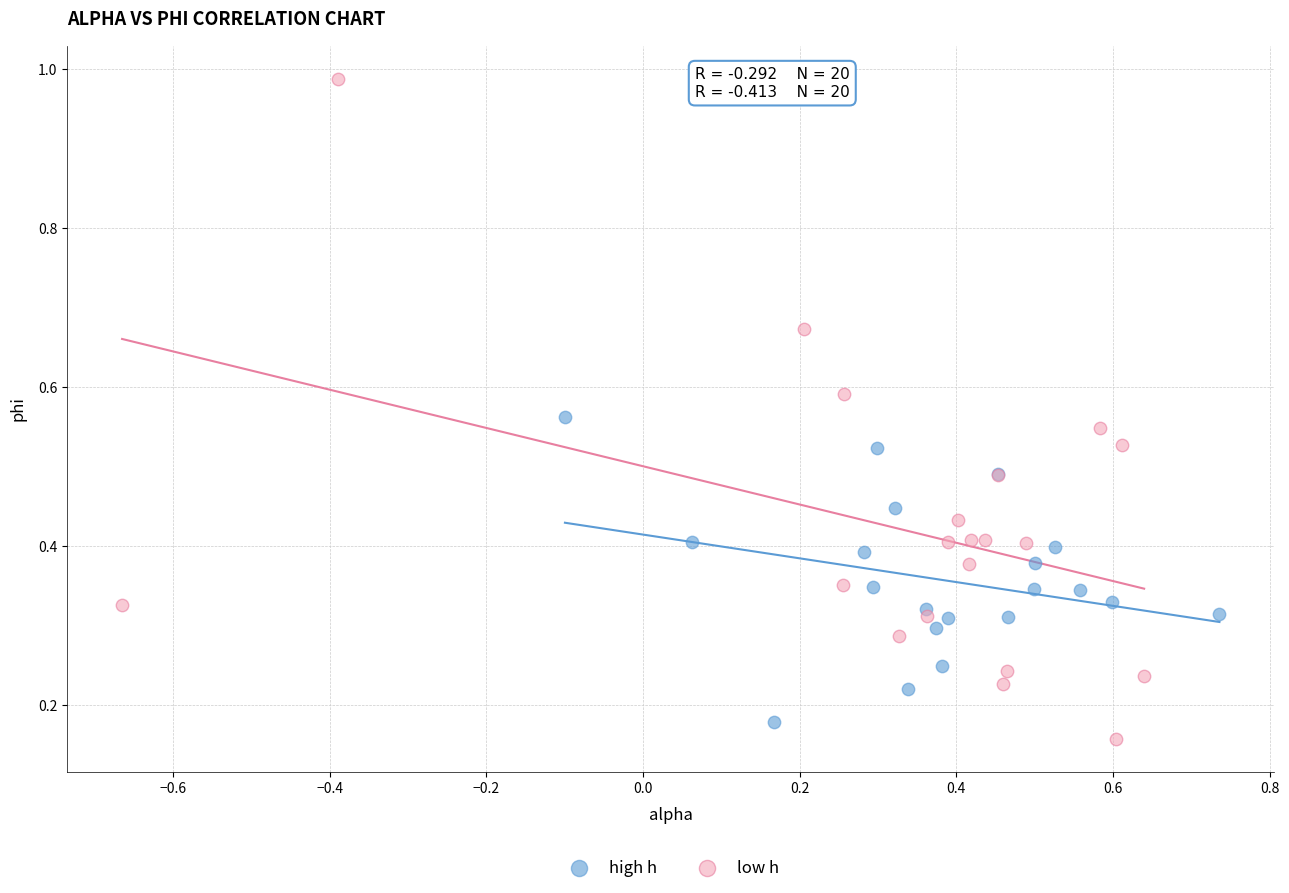

Which series reaches the maximum Y coordinate?

low h